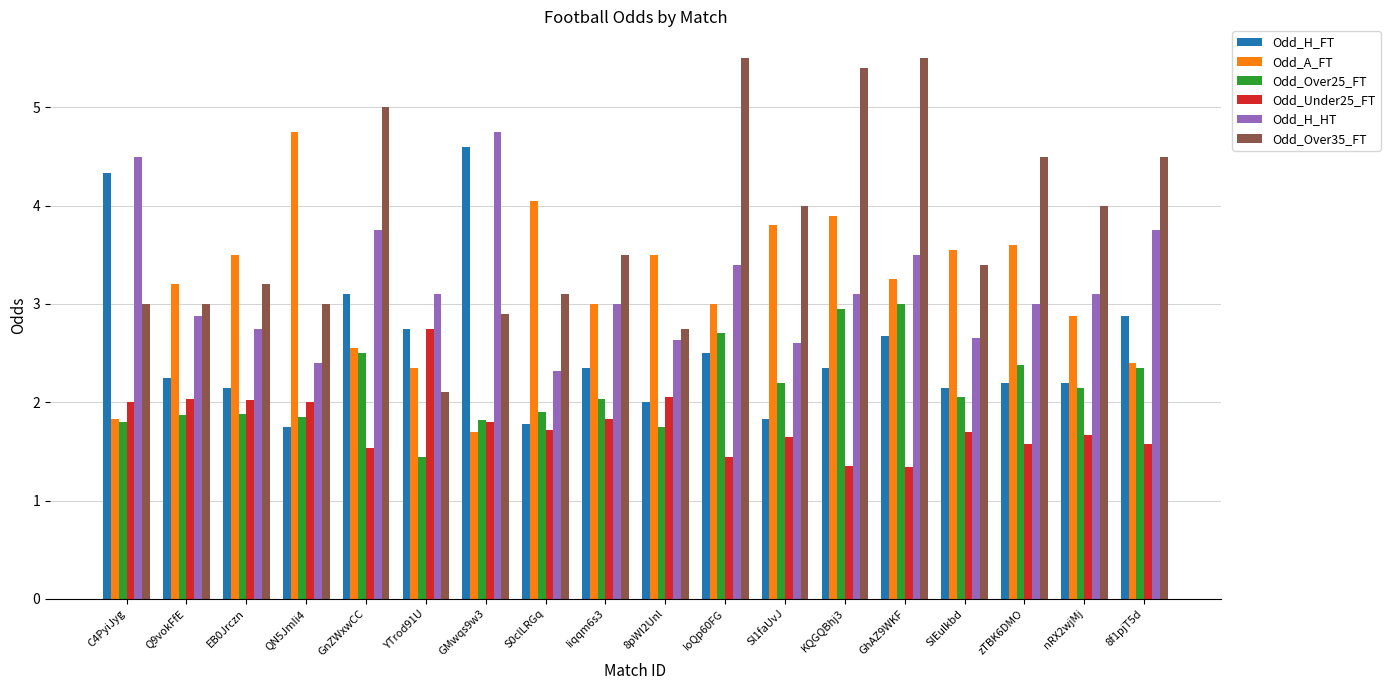

The value of Odd_Under25_FT at QN5JmIi4 is 2.0. True or false?

True